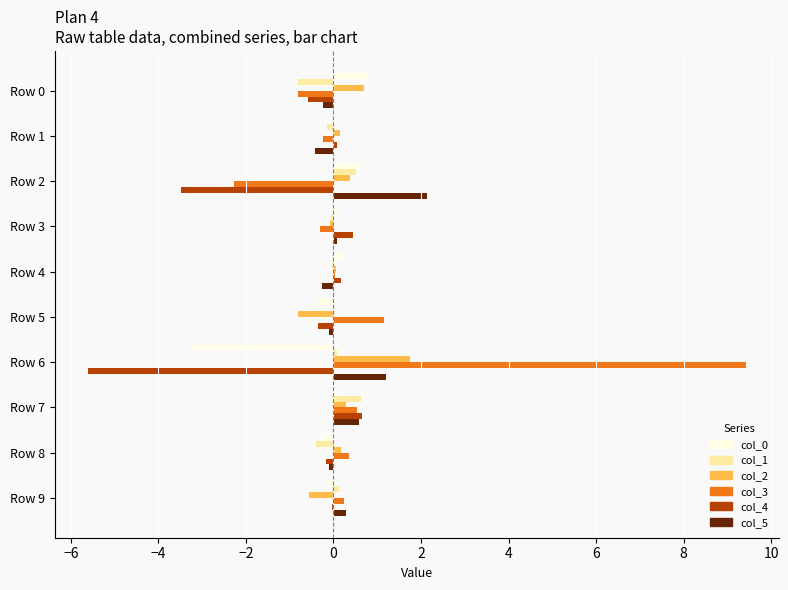

The value of col_2 at Row 6 is 1.8. True or false?

True